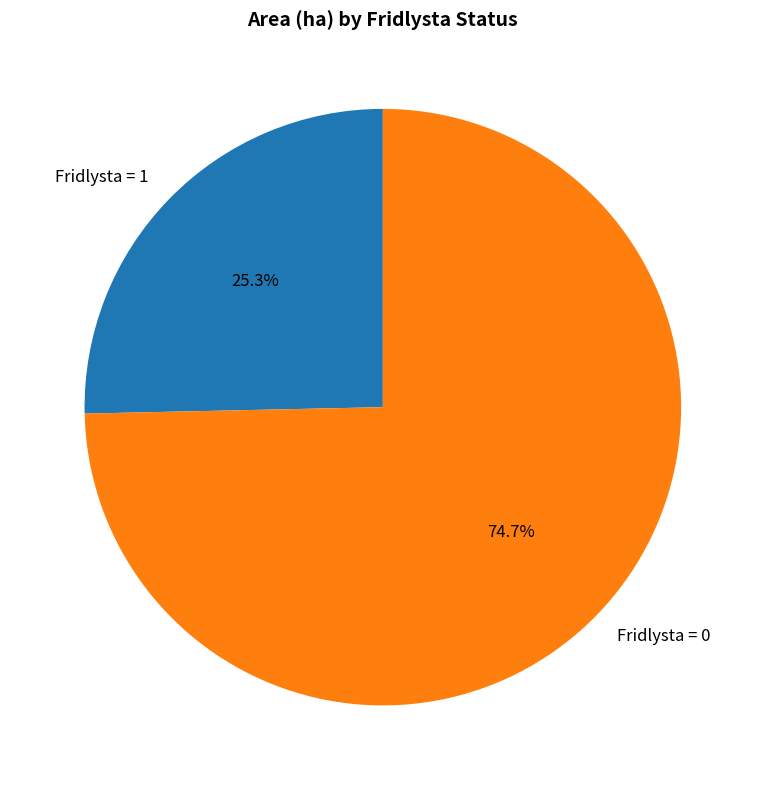

Rank the categories by value from lowest to highest.

Fridlysta = 1, Fridlysta = 0